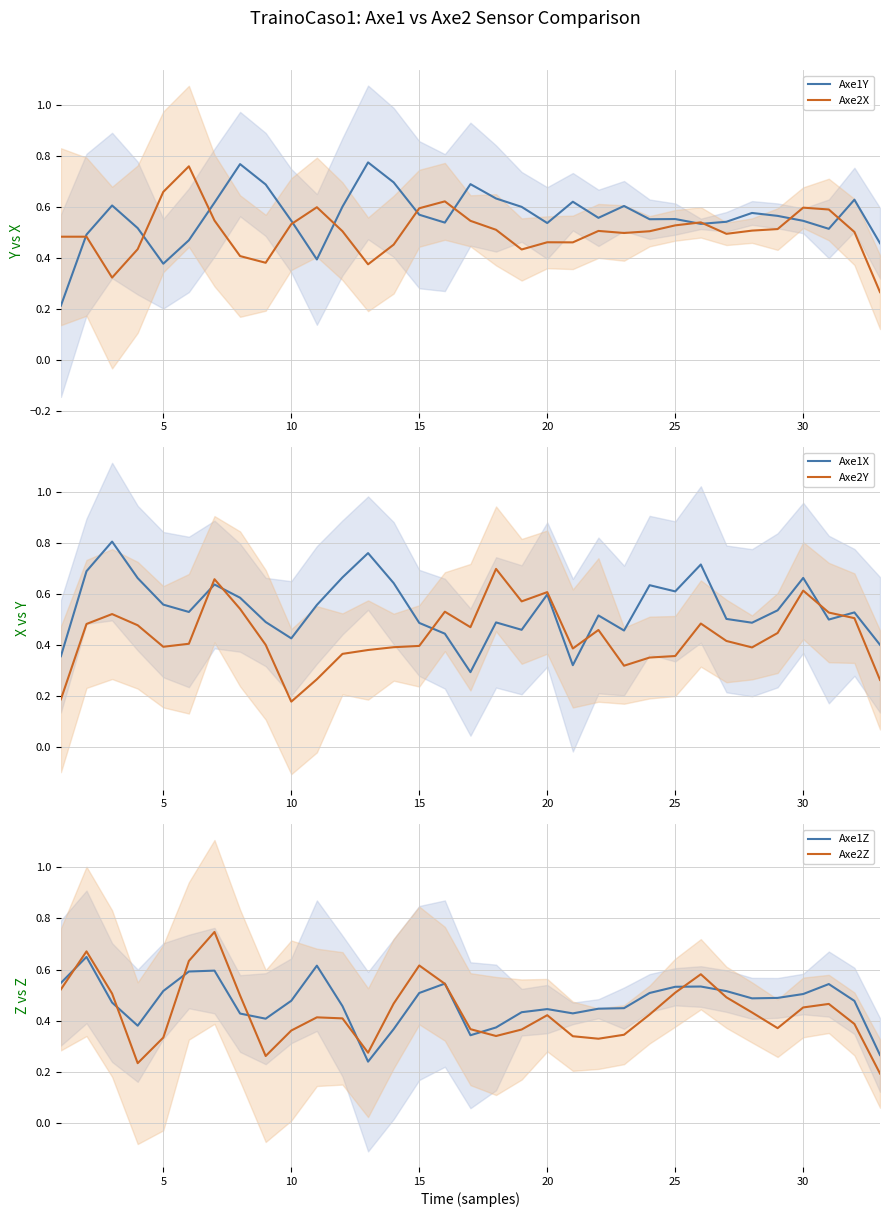

Reading left to right, transcribe all the data shown in this chart.

Axe1Y: 0.2	0.5	0.6	0.5	0.4	0.5	0.6	0.8	0.7	0.5	0.4	0.6	0.8	0.7	0.6	0.5	0.7	0.6	0.6	0.5	0.6	0.6	0.6	0.6	0.6	0.5	0.5	0.6	0.6	0.5	0.5	0.6	0.5
Axe2X: 0.5	0.5	0.3	0.4	0.7	0.8	0.5	0.4	0.4	0.5	0.6	0.5	0.4	0.5	0.6	0.6	0.5	0.5	0.4	0.5	0.5	0.5	0.5	0.5	0.5	0.5	0.5	0.5	0.5	0.6	0.6	0.5	0.3
Axe1X: 0.4	0.7	0.8	0.7	0.6	0.5	0.6	0.6	0.5	0.4	0.6	0.7	0.8	0.6	0.5	0.4	0.3	0.5	0.5	0.6	0.3	0.5	0.5	0.6	0.6	0.7	0.5	0.5	0.5	0.7	0.5	0.5	0.4
Axe2Y: 0.2	0.5	0.5	0.5	0.4	0.4	0.7	0.5	0.4	0.2	0.3	0.4	0.4	0.4	0.4	0.5	0.5	0.7	0.6	0.6	0.4	0.5	0.3	0.4	0.4	0.5	0.4	0.4	0.4	0.6	0.5	0.5	0.3
Axe1Z: 0.5	0.6	0.5	0.4	0.5	0.6	0.6	0.4	0.4	0.5	0.6	0.5	0.2	0.4	0.5	0.5	0.3	0.4	0.4	0.4	0.4	0.4	0.4	0.5	0.5	0.5	0.5	0.5	0.5	0.5	0.5	0.5	0.3
Axe2Z: 0.5	0.7	0.5	0.2	0.3	0.6	0.7	0.5	0.3	0.4	0.4	0.4	0.3	0.5	0.6	0.5	0.4	0.3	0.4	0.4	0.3	0.3	0.3	0.4	0.5	0.6	0.5	0.4	0.4	0.5	0.5	0.4	0.2